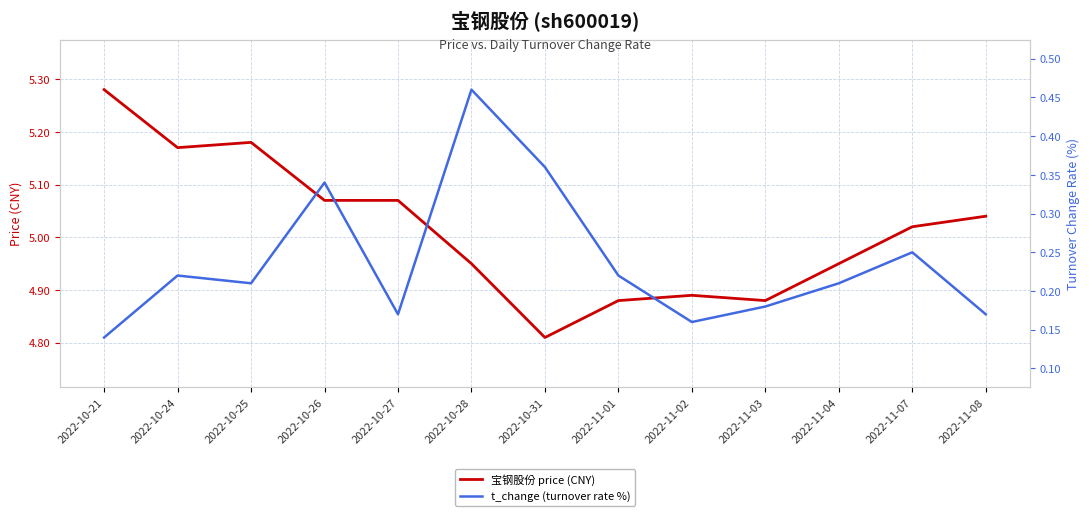

What is the total value across all series at 2022-10-21?

5.4